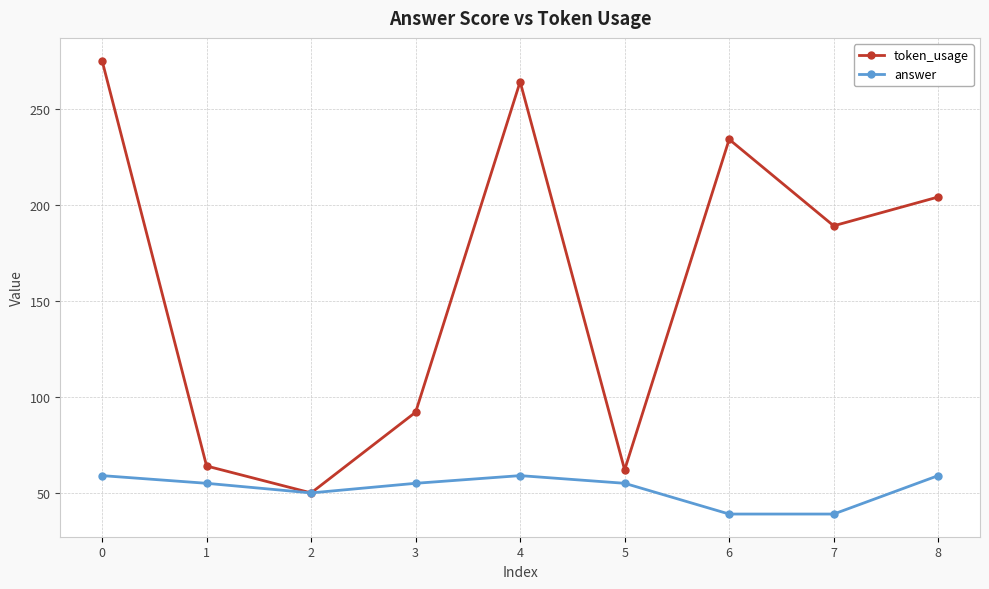

What is the value of the answer point at the 7th from the left?

39